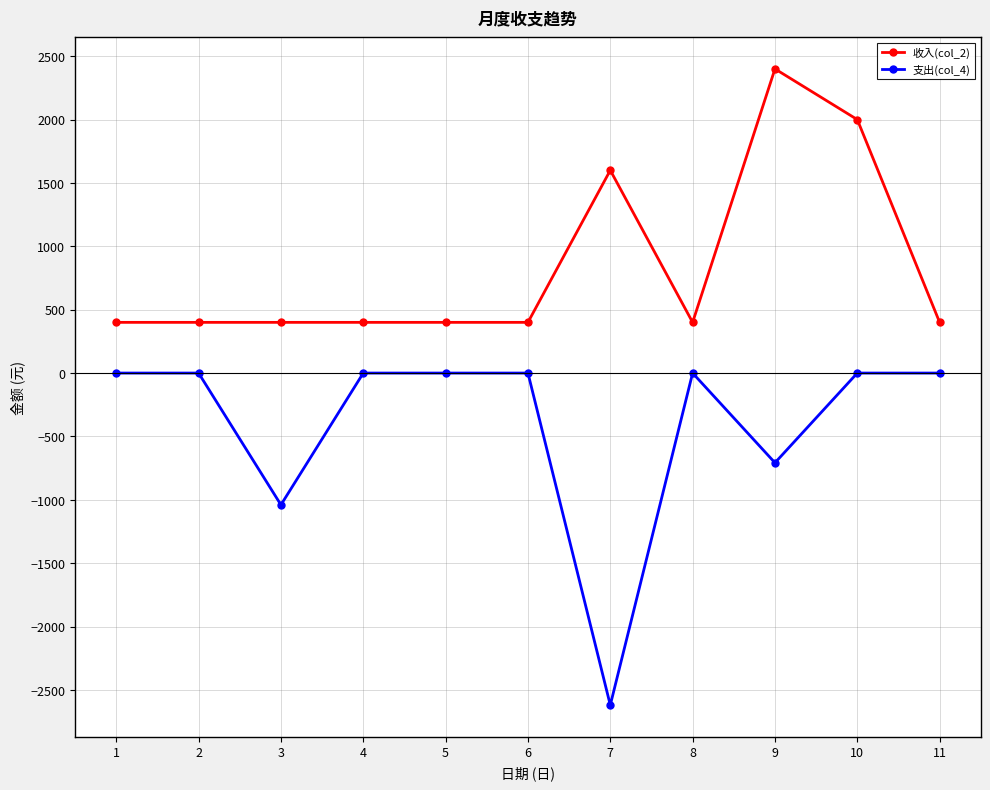

The 收入(col_2) series shows 189 at 6. True or false?

False